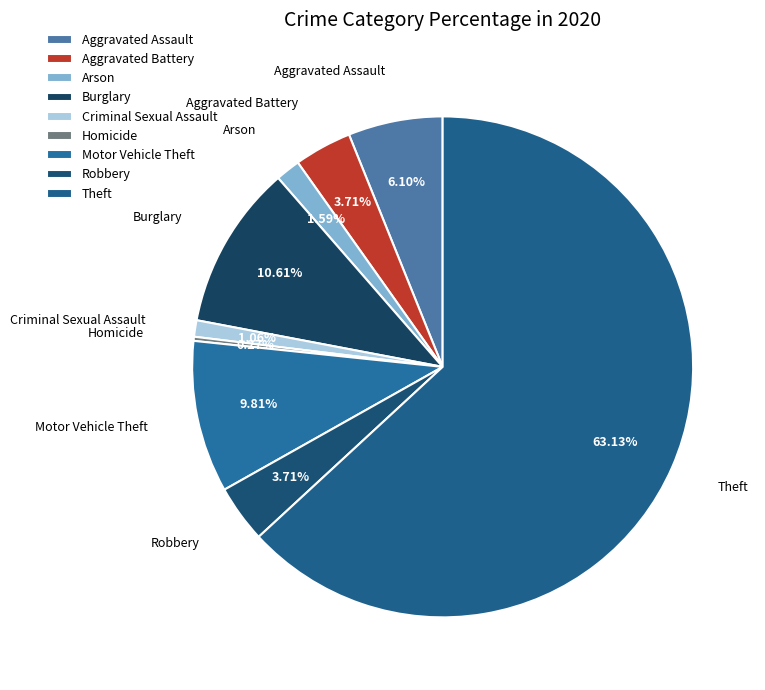

To the nearest percent, what is the combined percentage of Criminal Sexual Assault and Motor Vehicle Theft?

11%